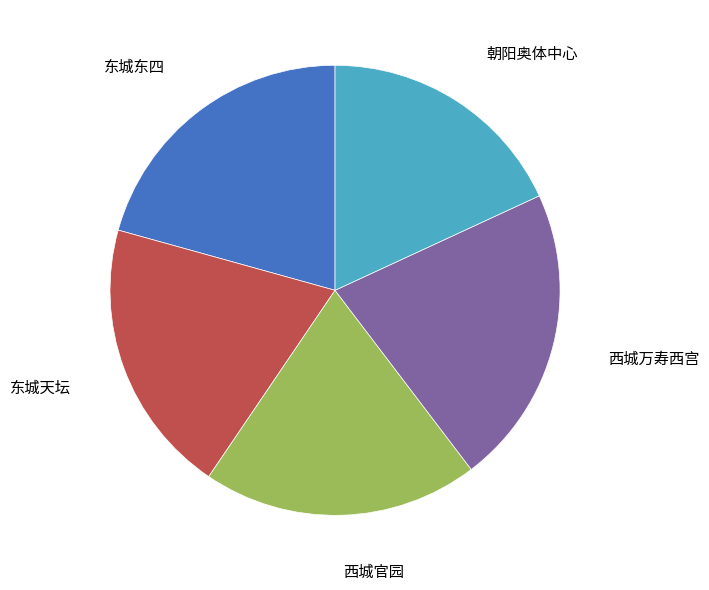

Which slice is the smallest?

朝阳奥体中心